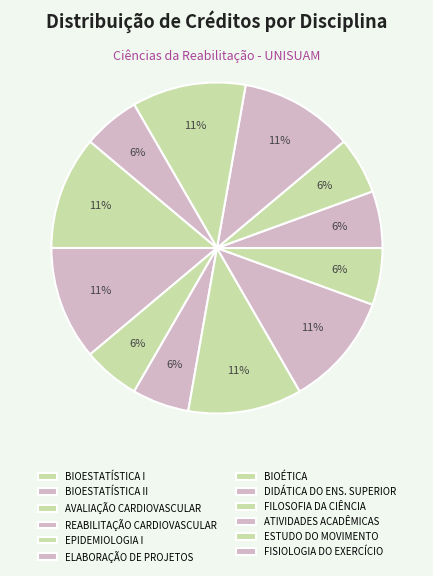

How many segments does this pie chart have?

12